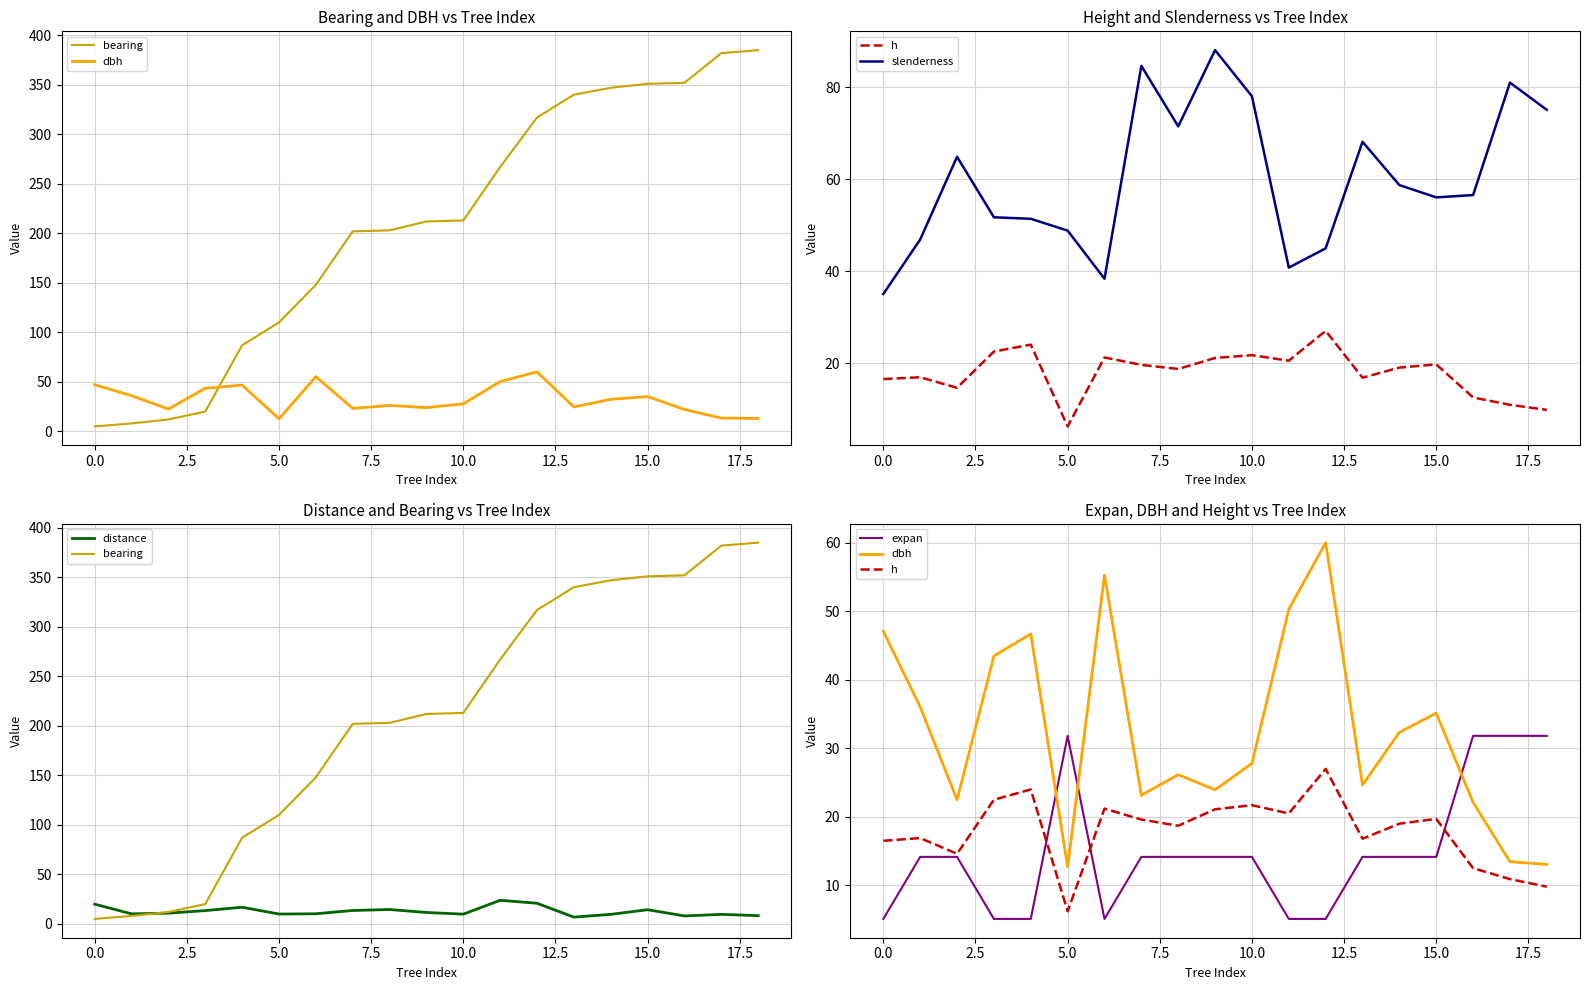

How many data points in slenderness are above 56?

11